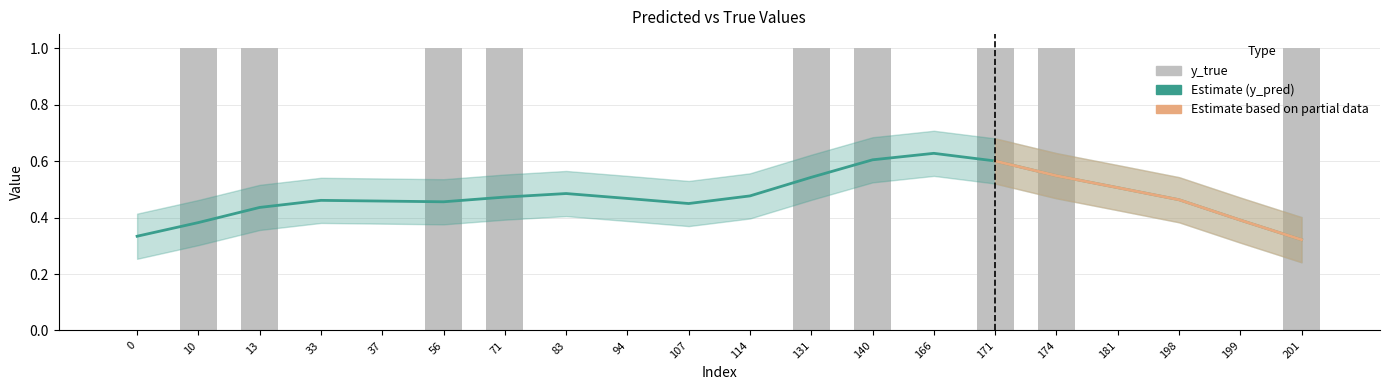

Which category has the highest value across all series?

10